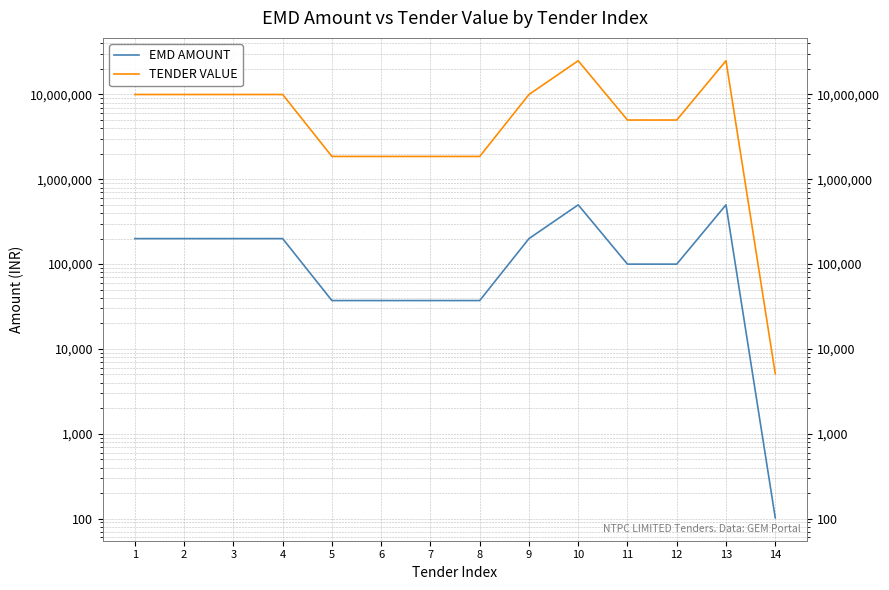

What is the average value of the EMD AMOUNT series?

167780